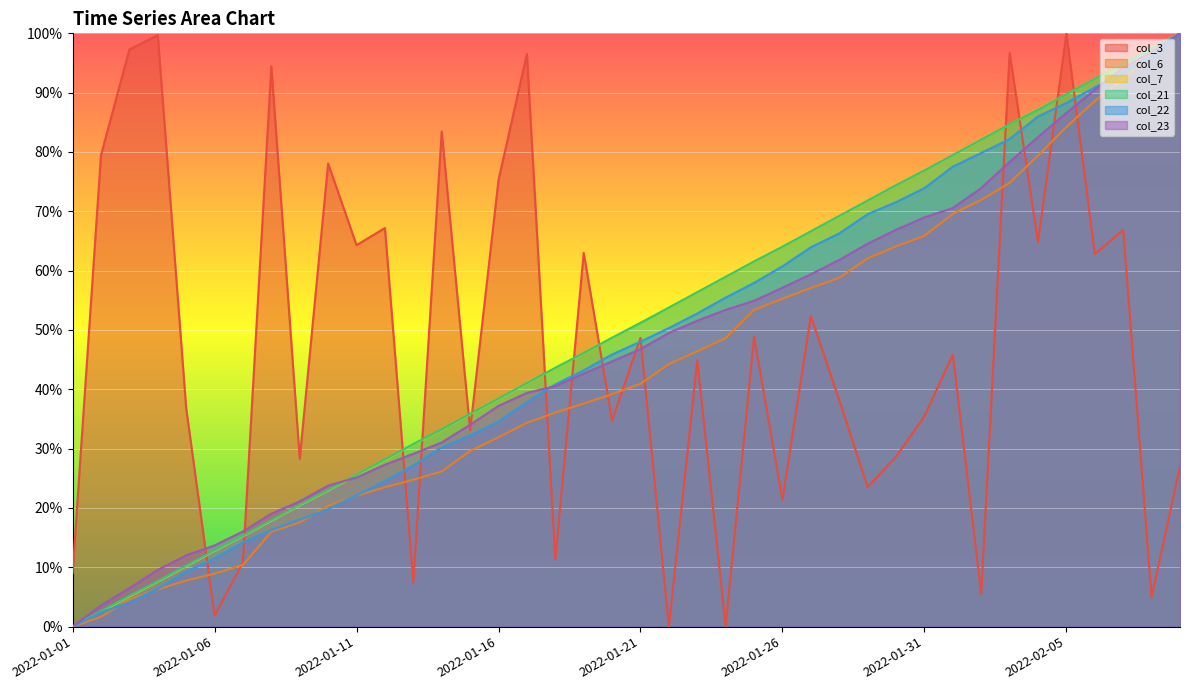

Reading left to right, what are all the values shown in this chart?

col_3: 0.1	0.8	1.0	1.0	0.4	0.0	0.1	0.9	0.3	0.8	0.6	0.7	0.1	0.8	0.3	0.8	1.0	0.1	0.6	0.3	0.5	0.0	0.4	0.0	0.5	0.2	0.5	0.4	0.2	0.3	0.4	0.5	0.1	1.0	0.6	1.0	0.6	0.7	0.0	0.3
col_6: 0.0	0.0	0.0	0.1	0.1	0.1	0.1	0.2	0.2	0.2	0.2	0.2	0.2	0.3	0.3	0.3	0.3	0.4	0.4	0.4	0.4	0.4	0.5	0.5	0.5	0.6	0.6	0.6	0.6	0.6	0.7	0.7	0.7	0.7	0.8	0.8	0.9	0.9	1.0	1.0
col_7: 0.0	0.0	0.1	0.1	0.1	0.1	0.2	0.2	0.2	0.2	0.3	0.3	0.3	0.3	0.4	0.4	0.4	0.4	0.5	0.5	0.5	0.5	0.6	0.6	0.6	0.6	0.7	0.7	0.7	0.7	0.8	0.8	0.8	0.8	0.9	0.9	0.9	0.9	1.0	1.0
col_21: 0.0	0.0	0.1	0.1	0.1	0.1	0.2	0.2	0.2	0.2	0.3	0.3	0.3	0.3	0.4	0.4	0.4	0.4	0.5	0.5	0.5	0.5	0.6	0.6	0.6	0.6	0.7	0.7	0.7	0.7	0.8	0.8	0.8	0.8	0.9	0.9	0.9	0.9	1.0	1.0
col_22: 0.0	0.0	0.0	0.1	0.1	0.1	0.1	0.2	0.2	0.2	0.2	0.2	0.3	0.3	0.3	0.3	0.4	0.4	0.4	0.5	0.5	0.5	0.5	0.6	0.6	0.6	0.6	0.7	0.7	0.7	0.7	0.8	0.8	0.8	0.9	0.9	0.9	0.9	1.0	1.0
col_23: 0.0	0.0	0.1	0.1	0.1	0.1	0.2	0.2	0.2	0.2	0.3	0.3	0.3	0.3	0.3	0.4	0.4	0.4	0.4	0.4	0.5	0.5	0.5	0.5	0.5	0.6	0.6	0.6	0.6	0.7	0.7	0.7	0.7	0.8	0.8	0.9	0.9	0.9	1.0	1.0